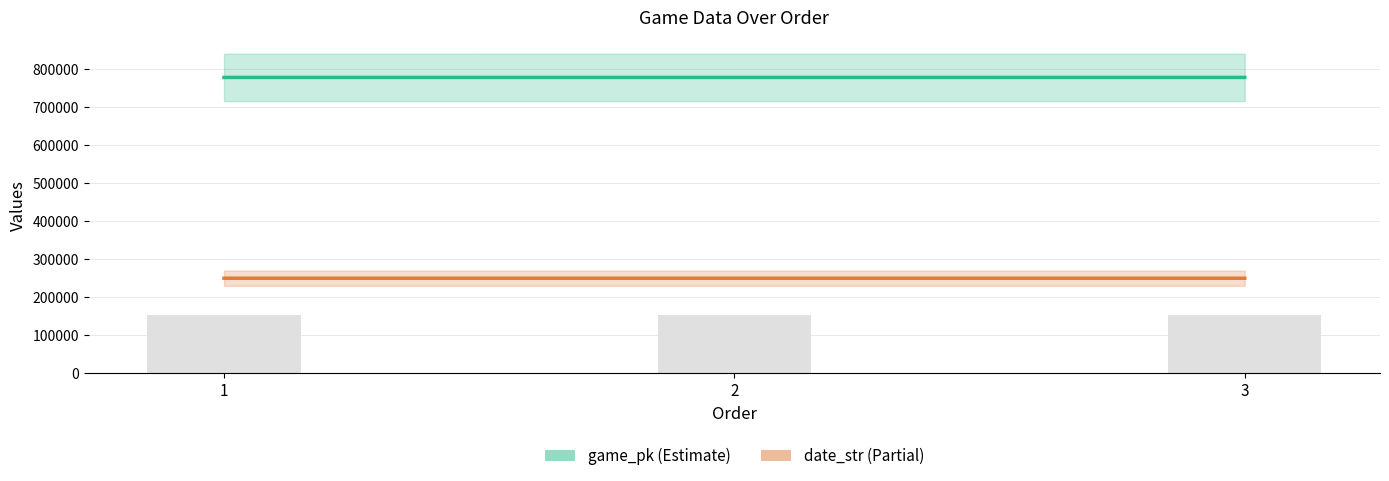

Which category has the lowest value in the game_pk series?

1